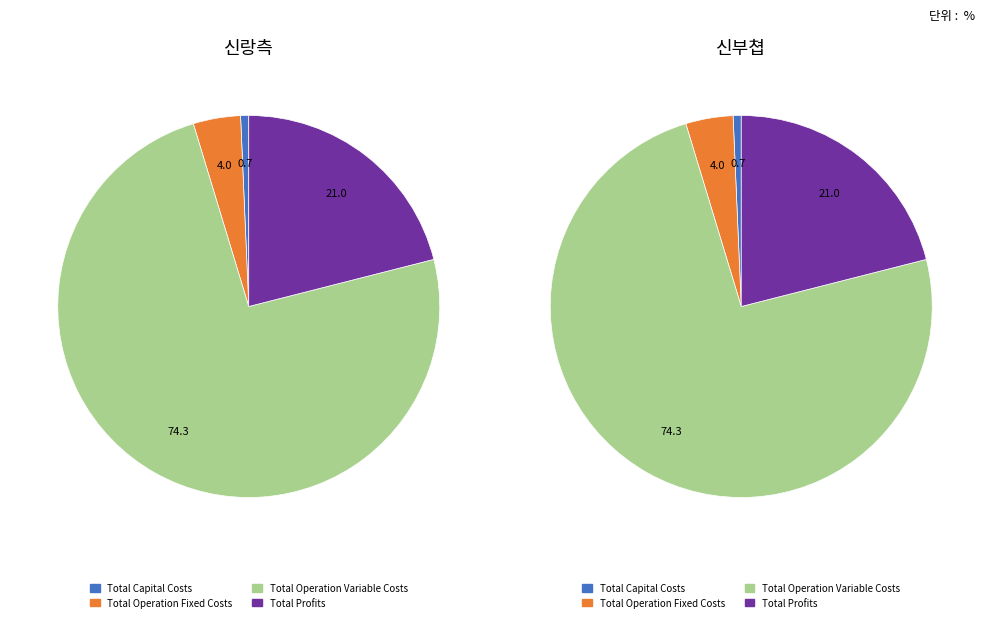

How many segments does this pie chart have?

4